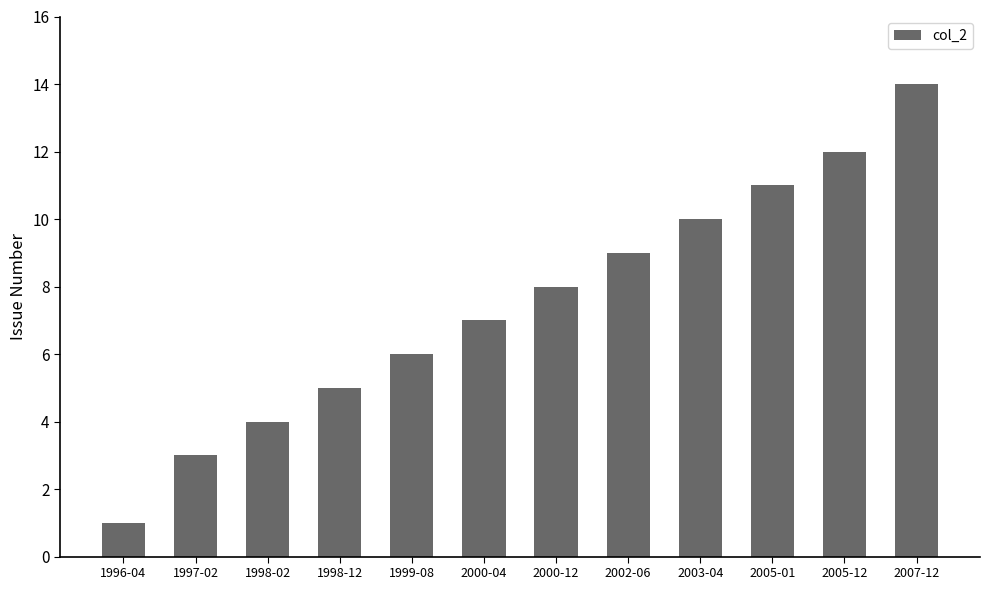

Reading right to left, what are all the values shown in this chart?

2007-12=14	2005-12=12	2005-01=11	2003-04=10	2002-06=9	2000-12=8	2000-04=7	1999-08=6	1998-12=5	1998-02=4	1997-02=3	1996-04=1